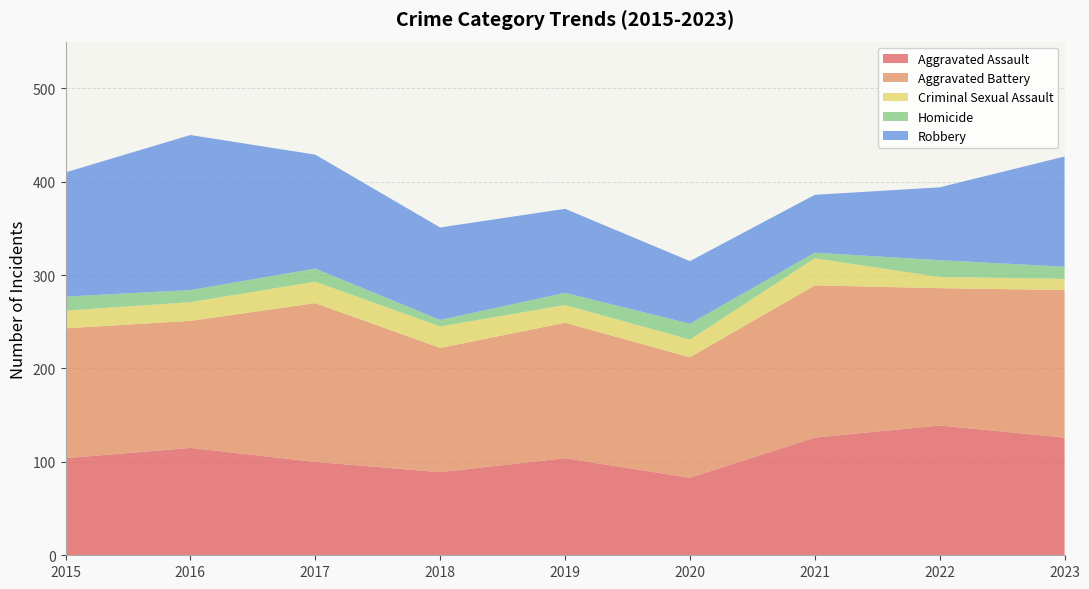

Reading right to left, transcribe all the data shown in this chart.

Aggravated Assault: 2023=126	2022=139	2021=126	2020=83	2019=104	2018=89	2017=100	2016=115	2015=104
Aggravated Battery: 2023=158	2022=147	2021=163	2020=129	2019=145	2018=133	2017=170	2016=136	2015=139
Criminal Sexual Assault: 2023=12	2022=12	2021=29	2020=19	2019=19	2018=23	2017=23	2016=20	2015=19
Homicide: 2023=13	2022=18	2021=6	2020=17	2019=13	2018=7	2017=14	2016=13	2015=15
Robbery: 2023=118	2022=78	2021=62	2020=67	2019=90	2018=99	2017=122	2016=166	2015=133